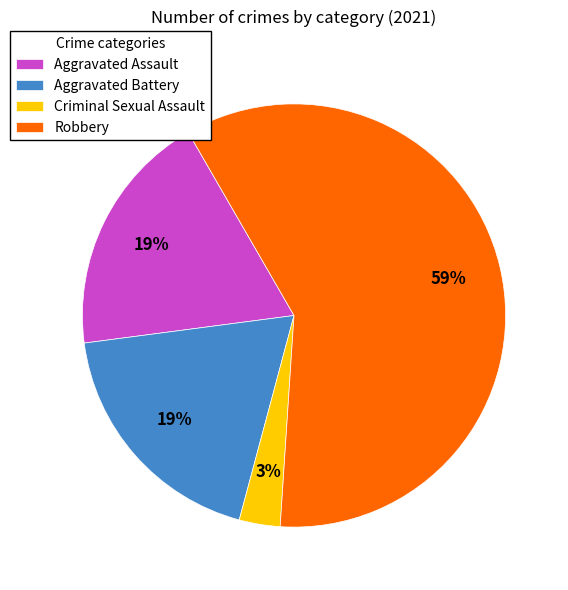

Which slice is the smallest?

Criminal Sexual Assault